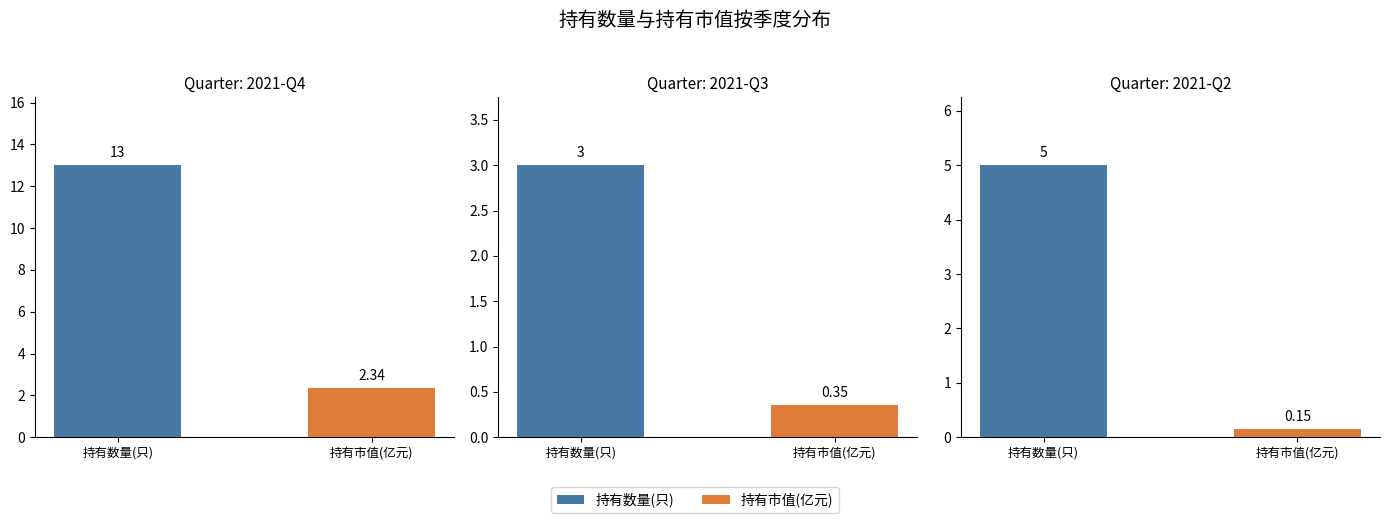

Which has a higher value, 持有市值(亿元) or 持有数量(只)?

持有数量(只)